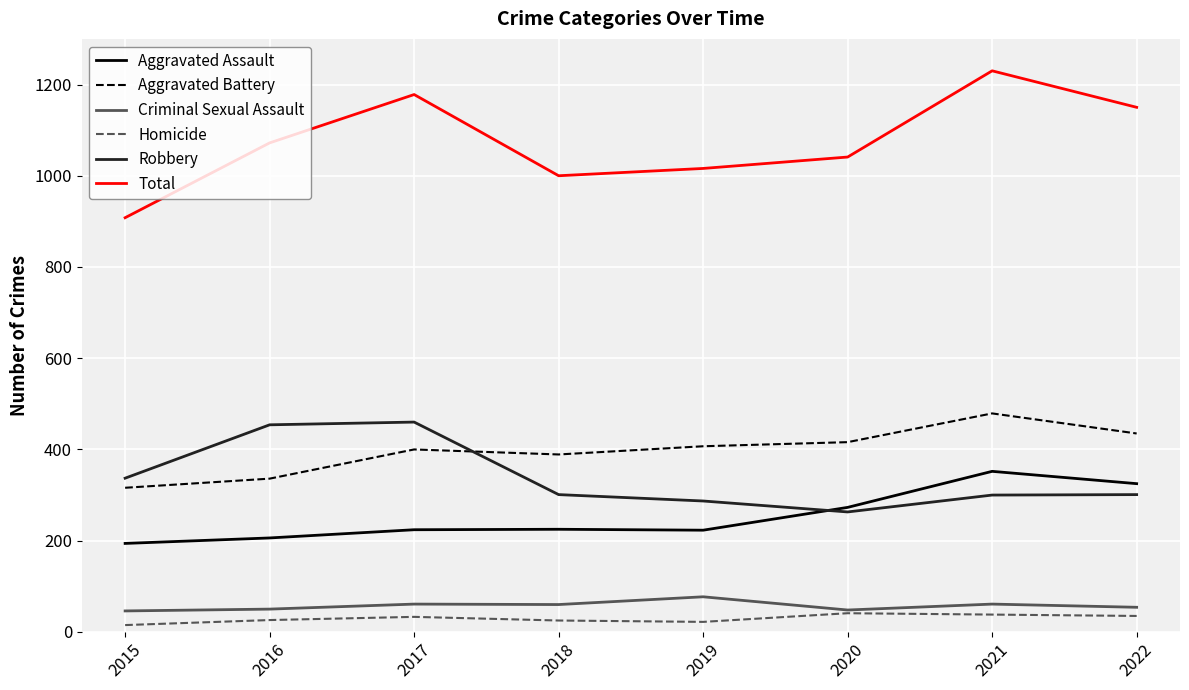

In Total, how many points are lower than both neighbors (excluding endpoints)?

1